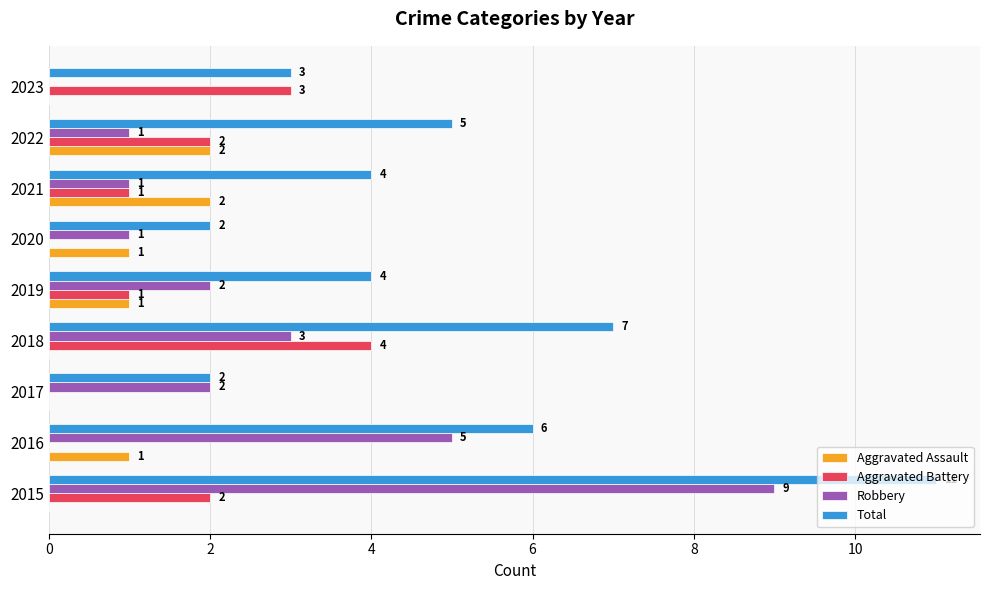

Is the value of Aggravated Battery at 2023 greater than the value of Robbery at 2022?

Yes